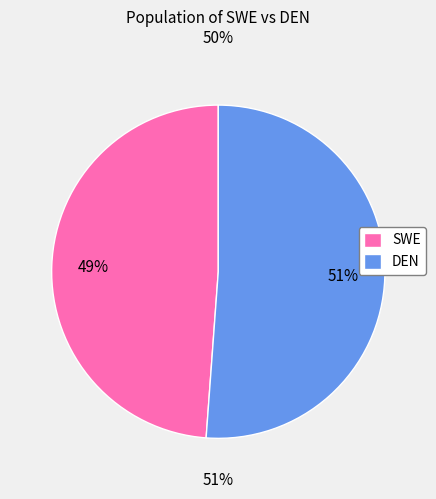

Combined, do SWE and DEN account for over 50%?

Yes